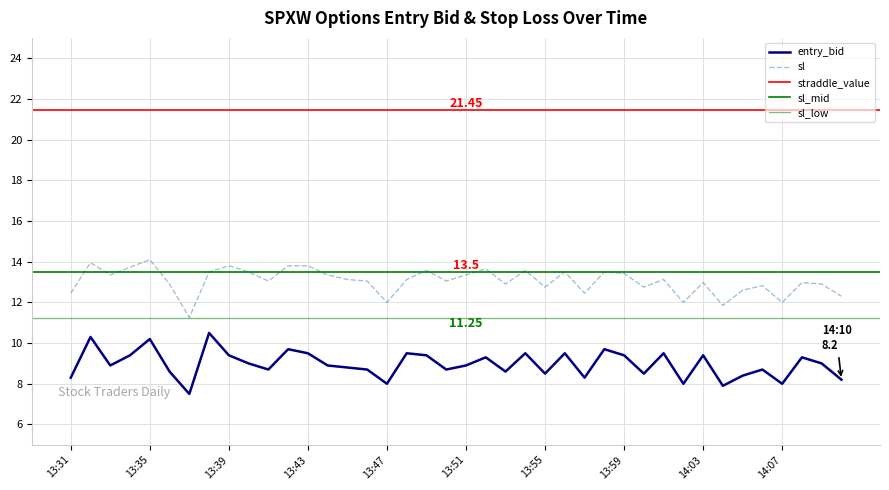

Which label corresponds to the smallest value in the chart?

13:37